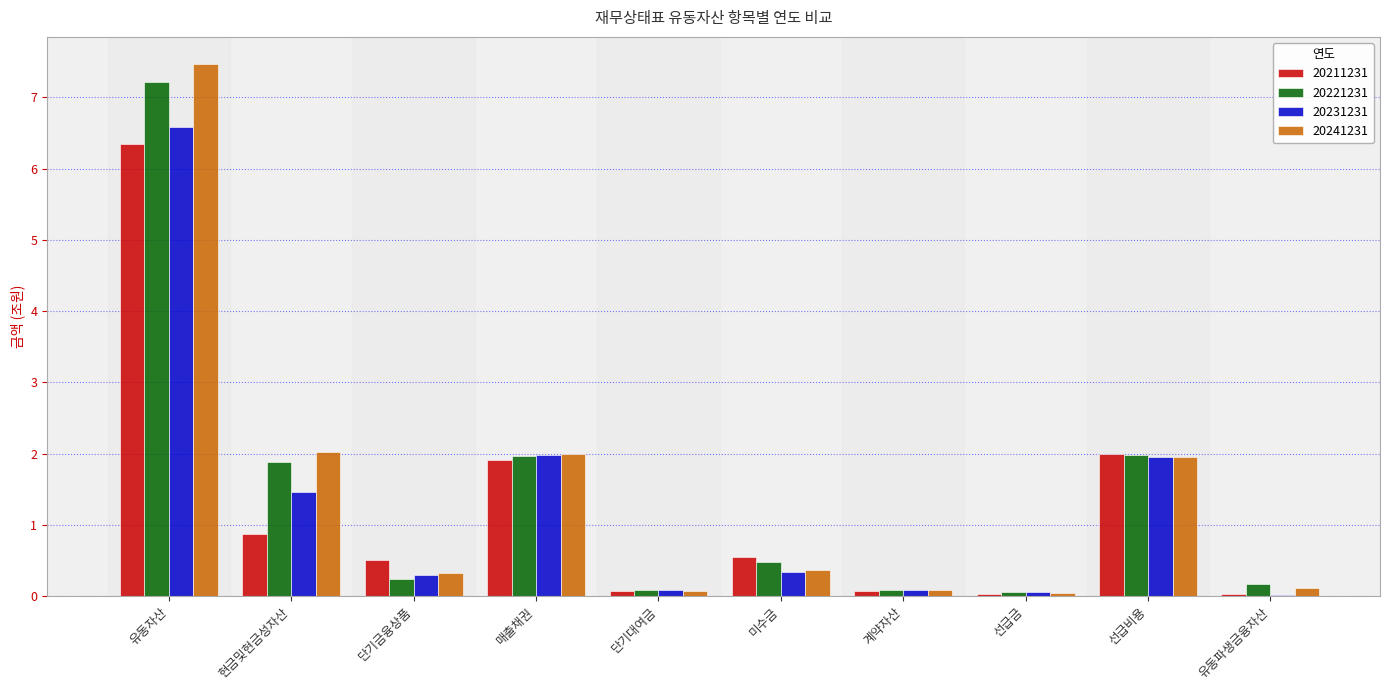

Is the value of 20231231 at 유동자산 greater than the value of 20241231 at 유동자산?

No